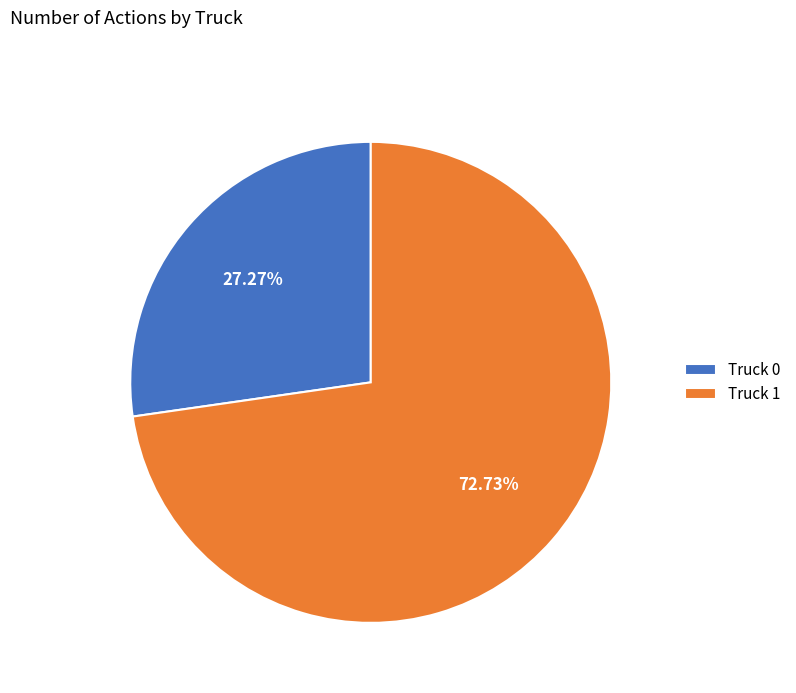

Does Truck 1 represent more than half of the total?

Yes